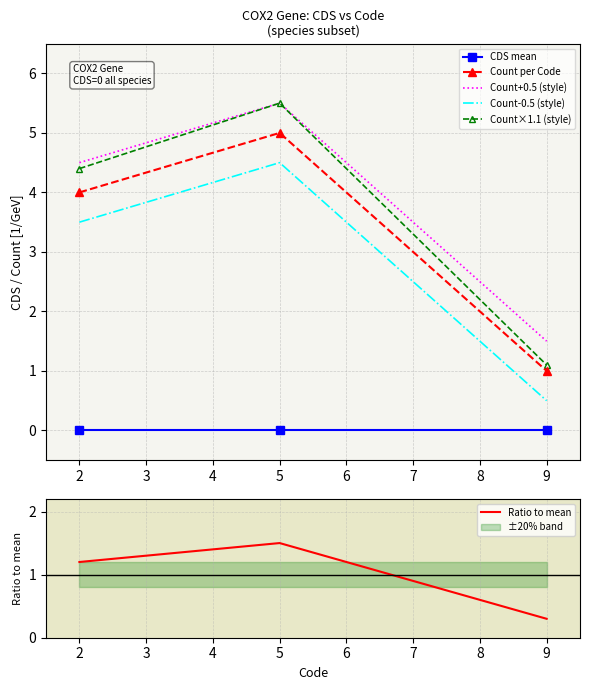

List the series in order of their peak value, highest first.

Count+0.5 (style), Count×1.1 (style), Count per Code, Count-0.5 (style), Ratio to mean, CDS mean